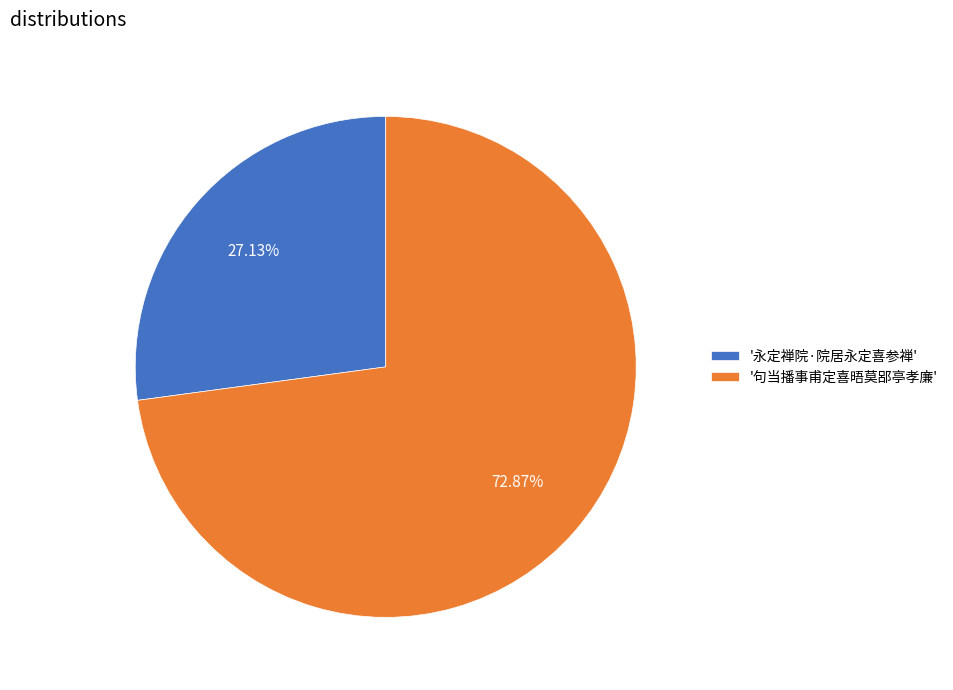

Rank the categories by value from highest to lowest.

'句当播事甫定喜晤莫郘亭孝廉', '永定禅院·院居永定喜参禅'